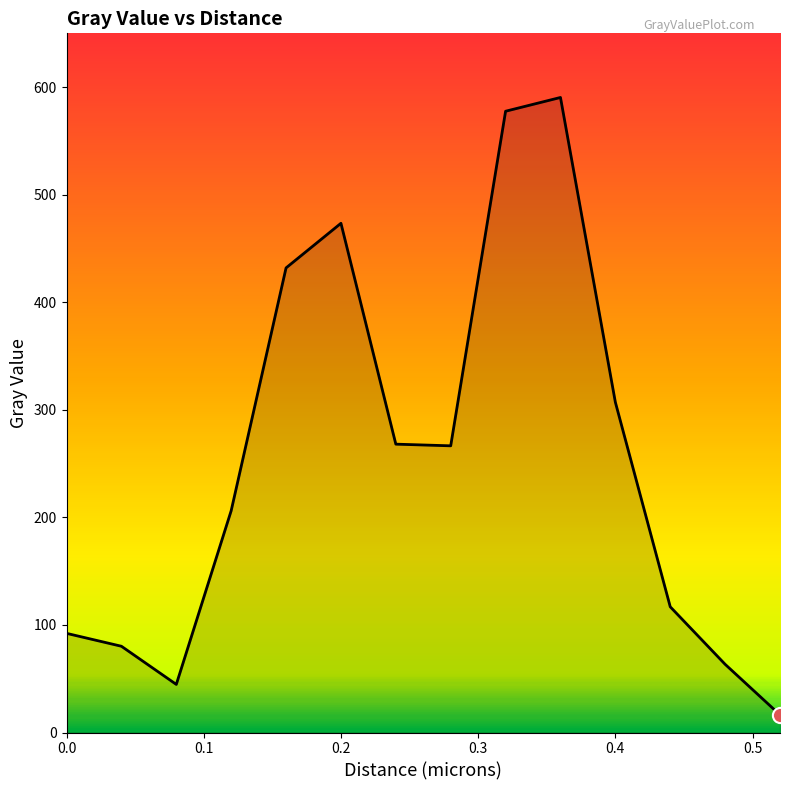

What is the difference between the maximum and minimum values?

574.0